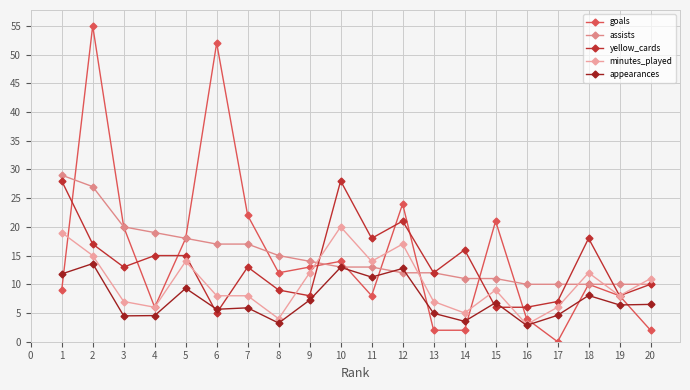

What is the sum of all goals values?

302.0